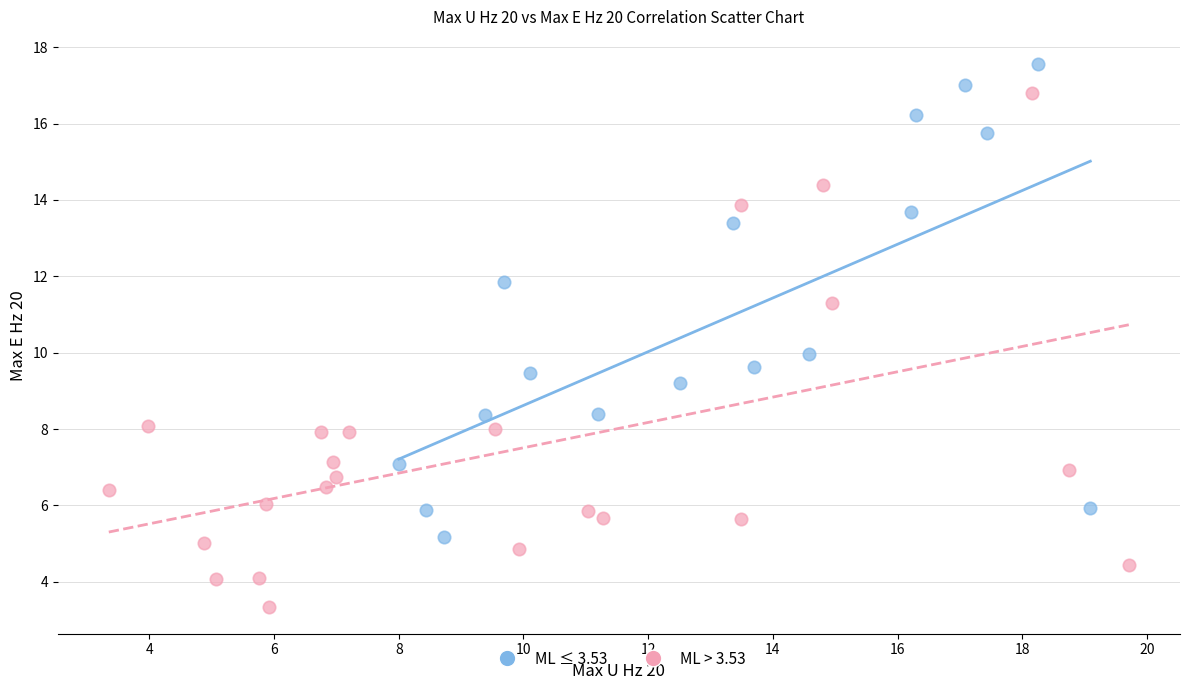

Which series reaches the maximum Y coordinate?

ML ≤ 3.53